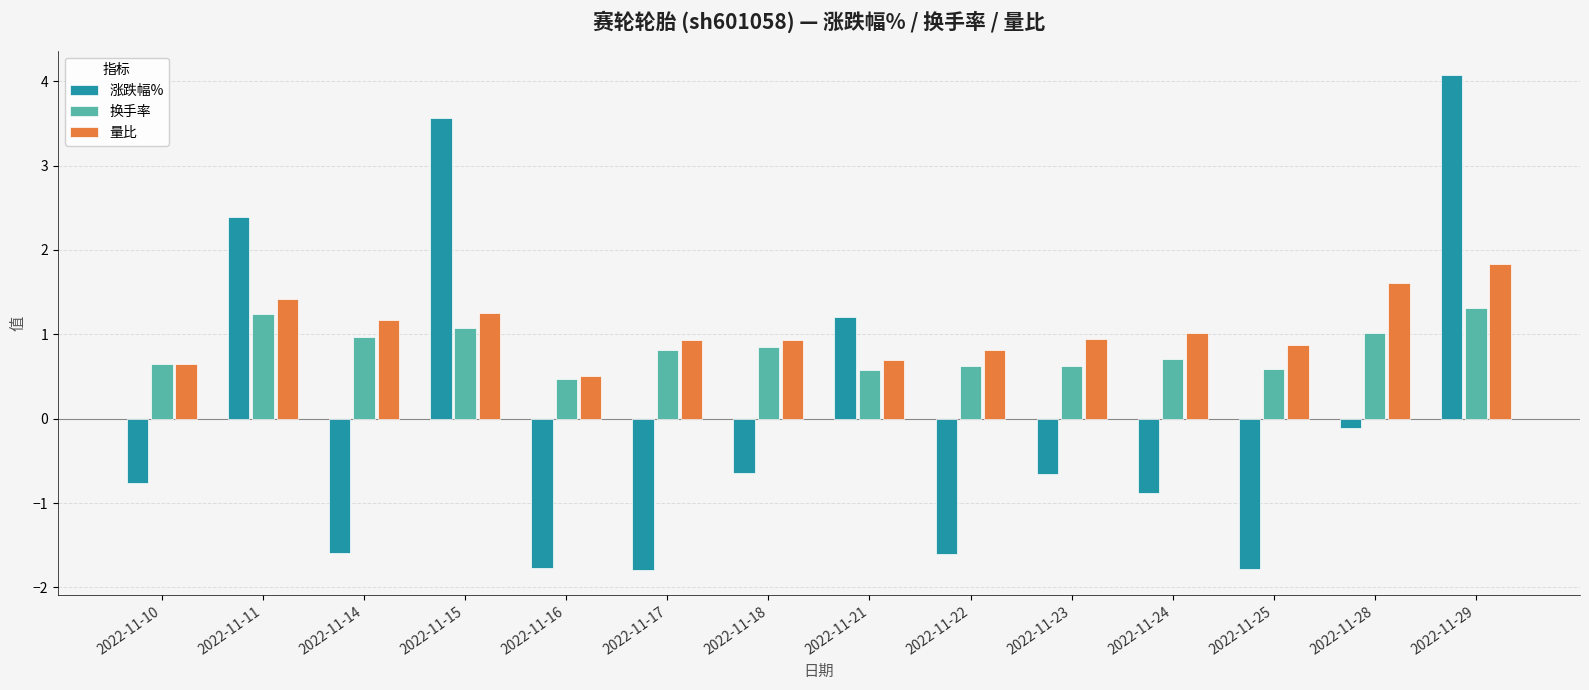

What is the value of the 量比 bar at the 13th from the left?

1.6